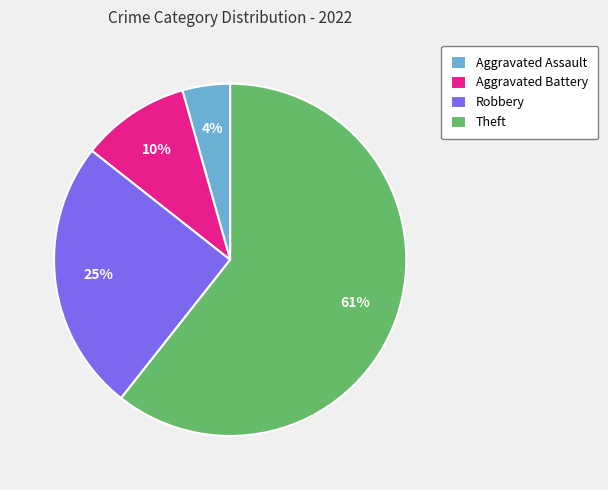

Which category has the smallest portion of the pie?

Aggravated Assault